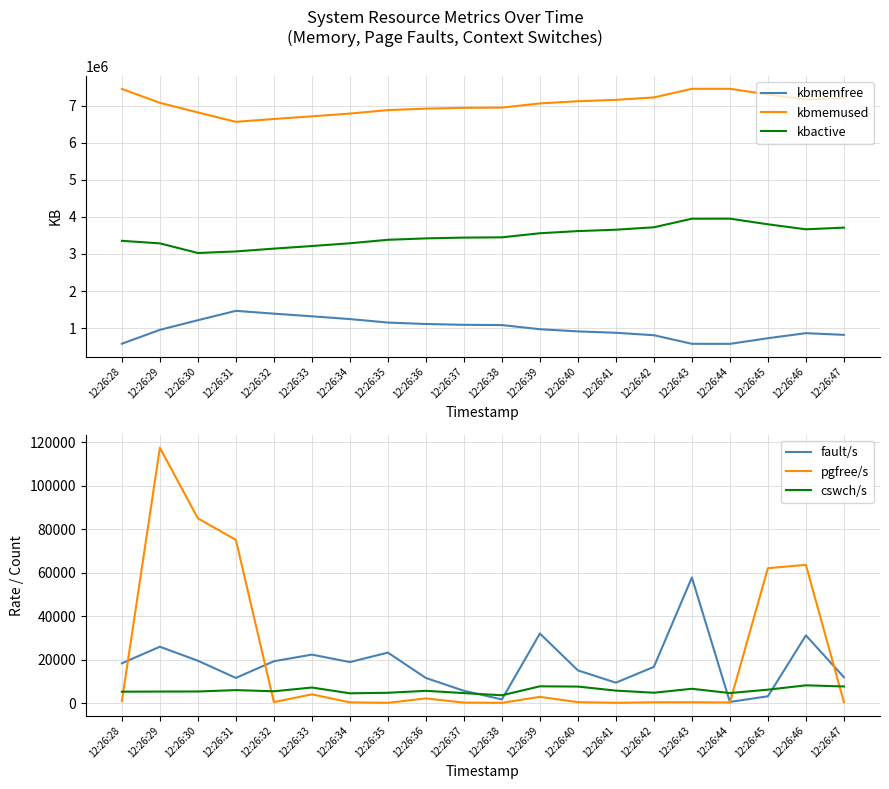

What are all the series names shown in the legend?

kbmemfree, kbmemused, kbactive, fault/s, pgfree/s, cswch/s